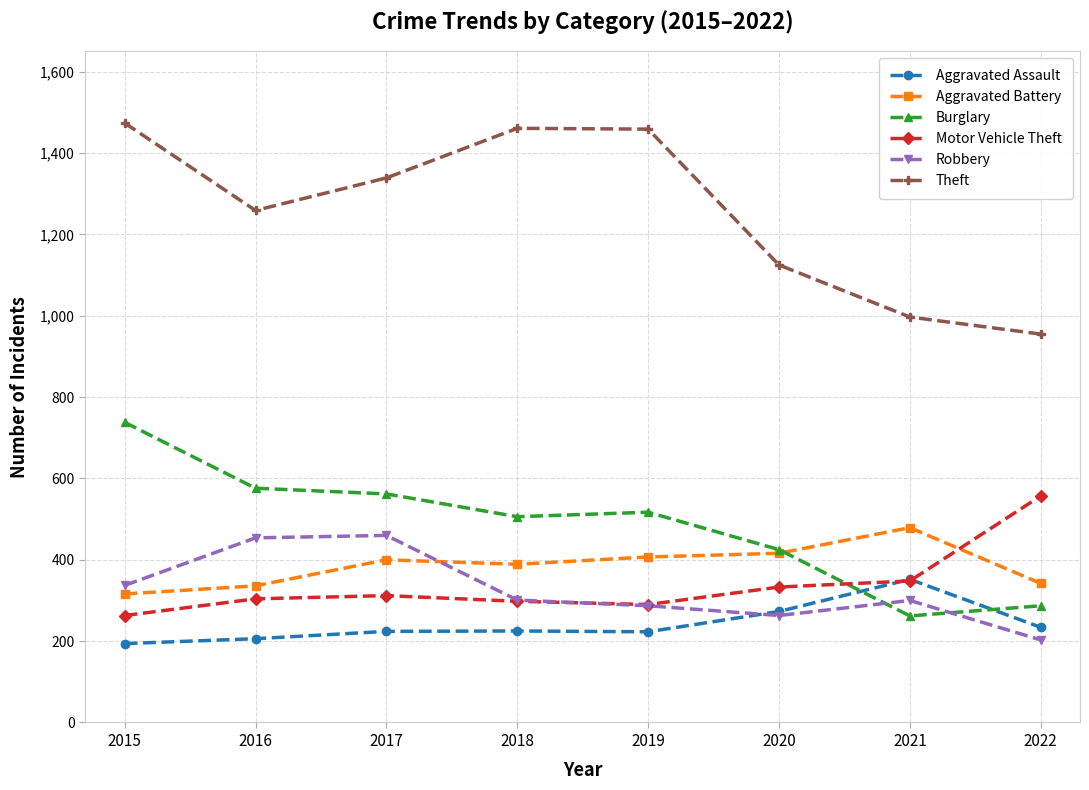

True or false: Theft and Aggravated Battery intersect in this chart.

False